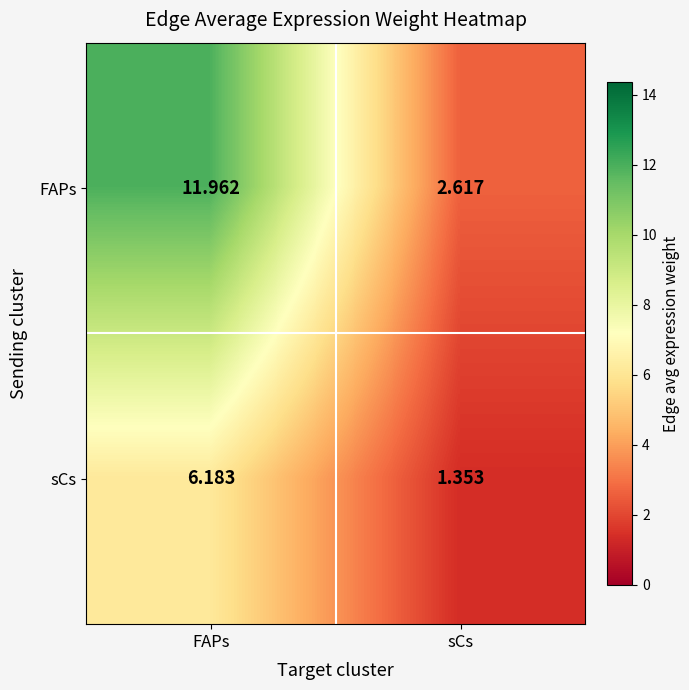

Rank the series by their maximum value, from highest to lowest.

FAPs, sCs